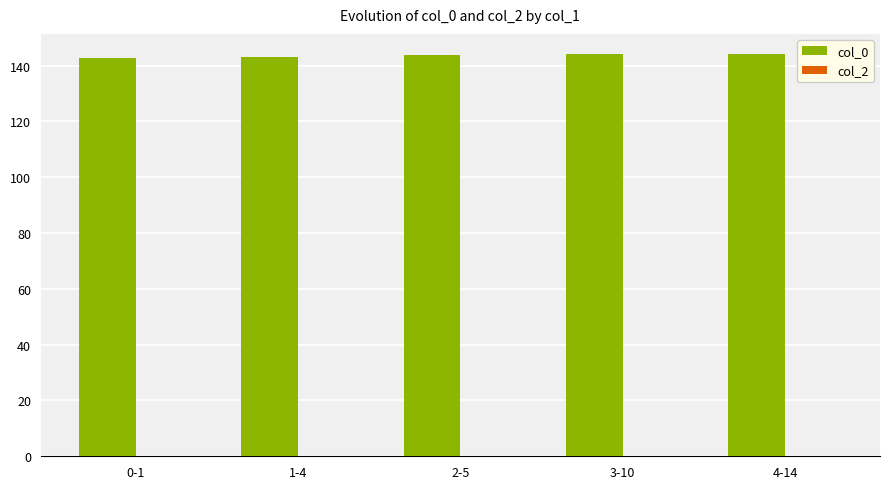

What is the label of the 3rd bar from the right?

2-5